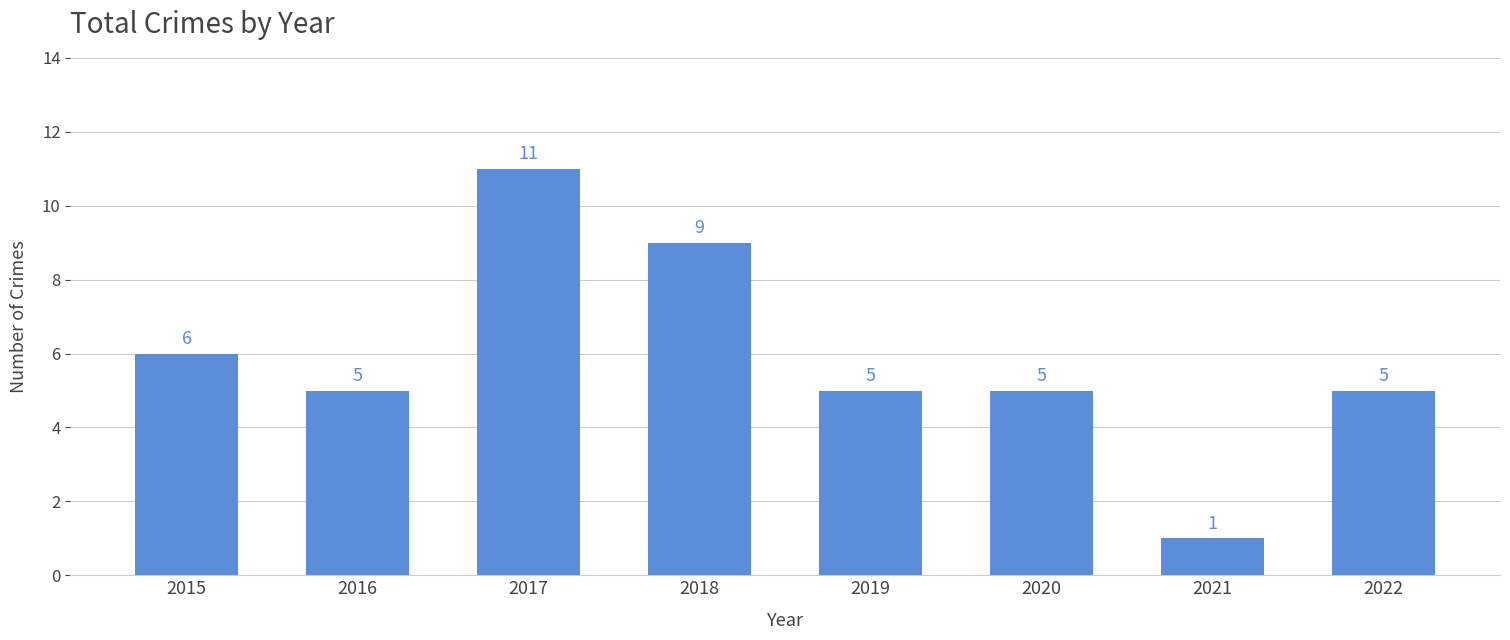

What is the maximum value shown in the chart?

11